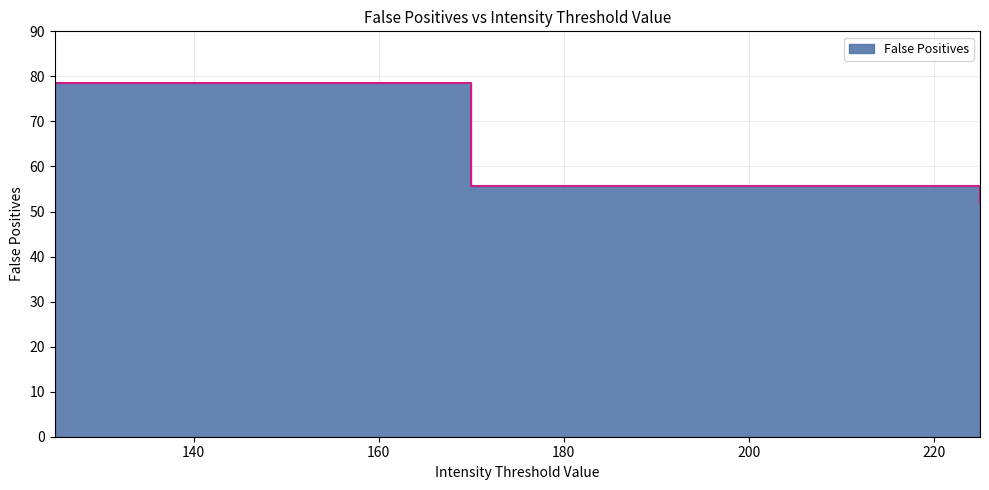

The chart shows a value of 34.8 at 125. True or false?

False